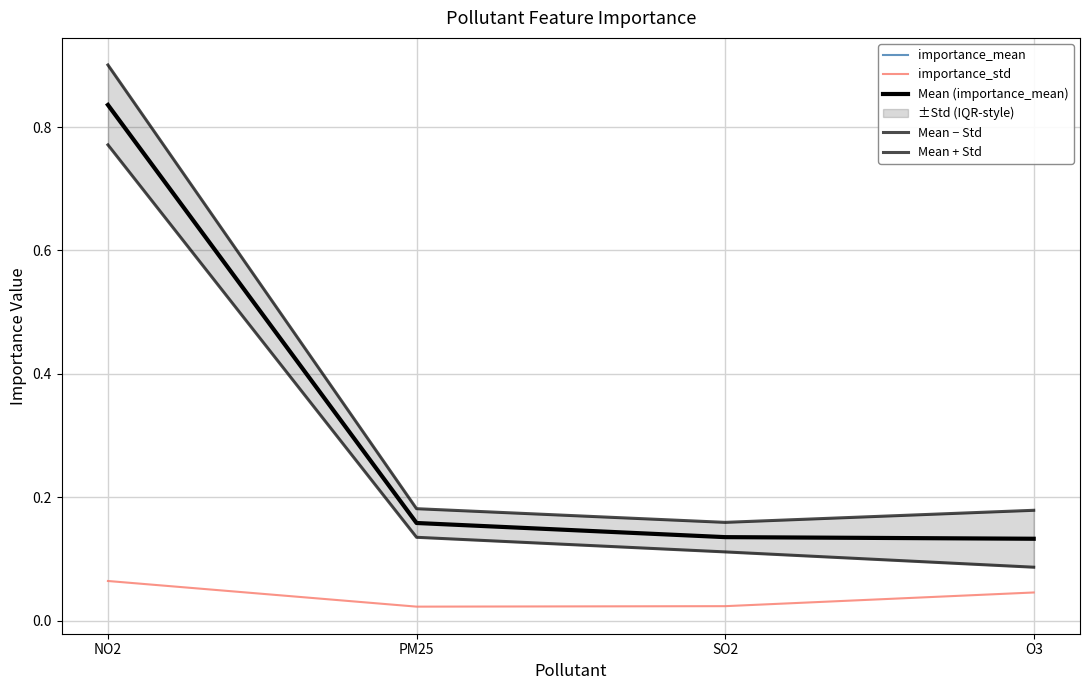

True or false: Mean (importance_mean) has more than 2 interior local peaks.

False